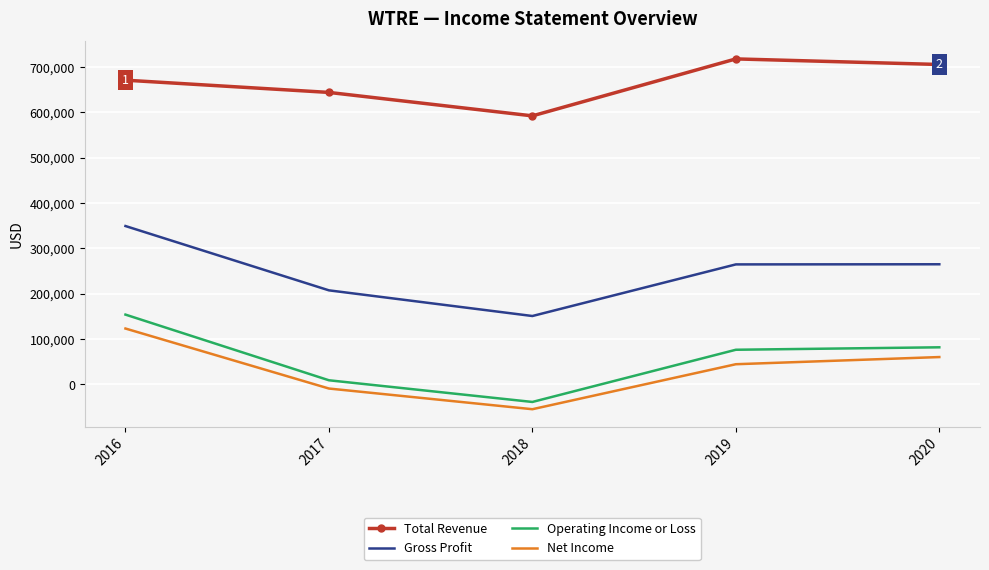

True or false: Gross Profit and Net Income intersect in this chart.

False